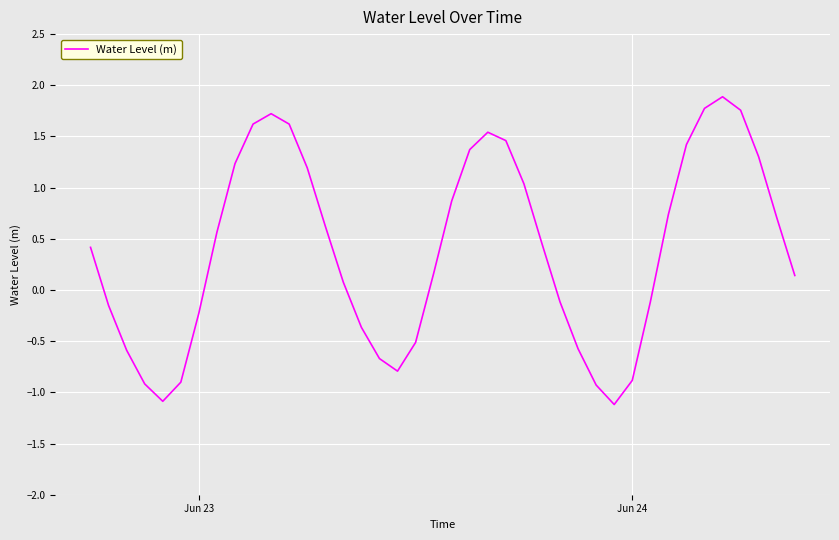

What is the smallest value displayed?

-1.1